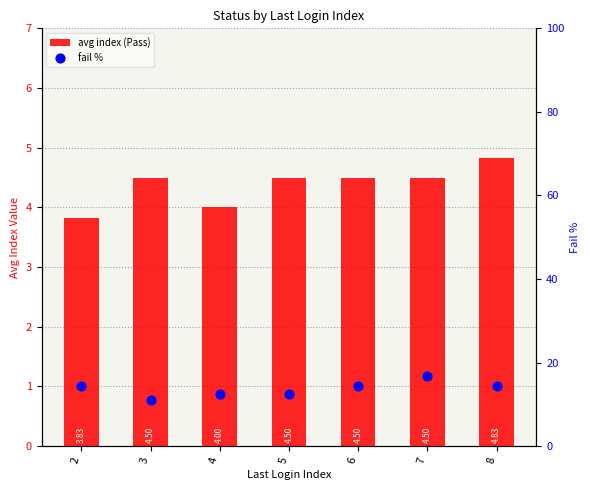

Which series reaches the maximum Y coordinate?

fail %